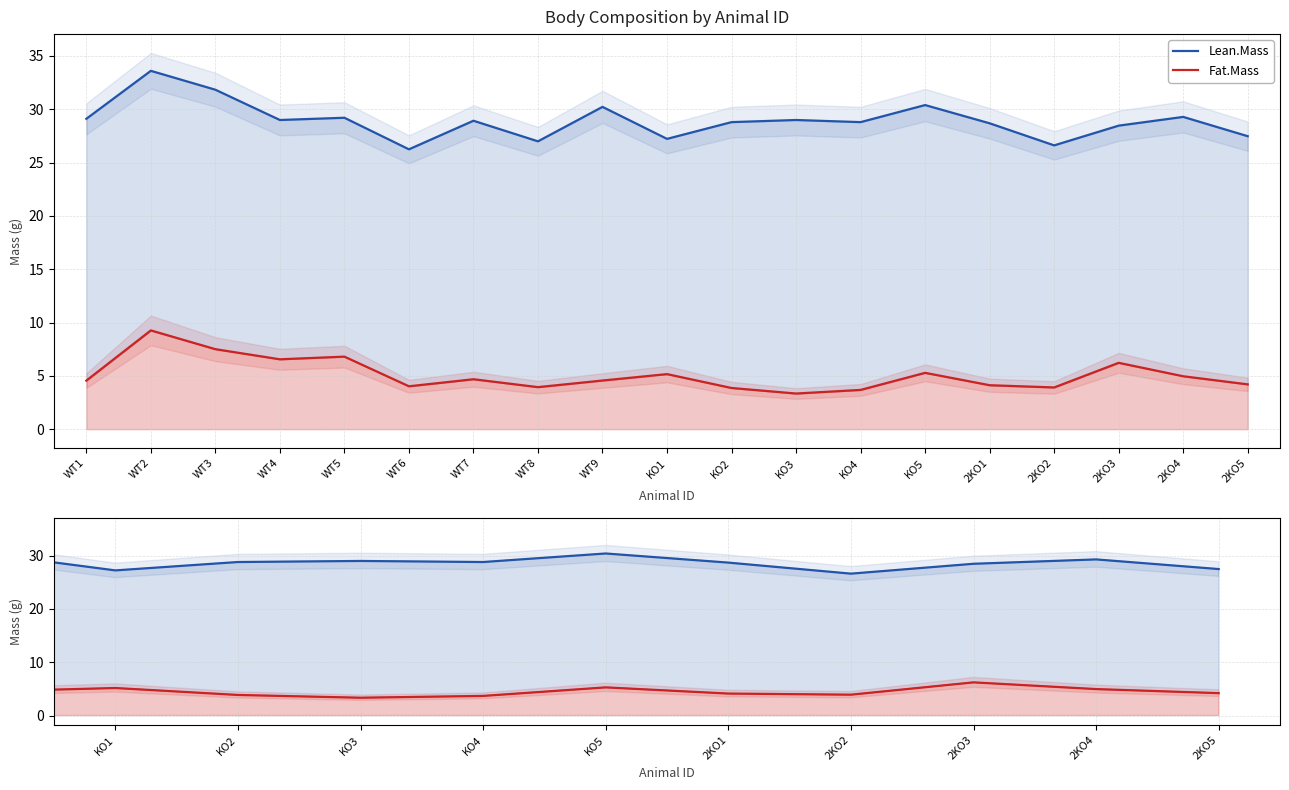

True or false: Fat.Mass and Lean.Mass cross at least once.

False